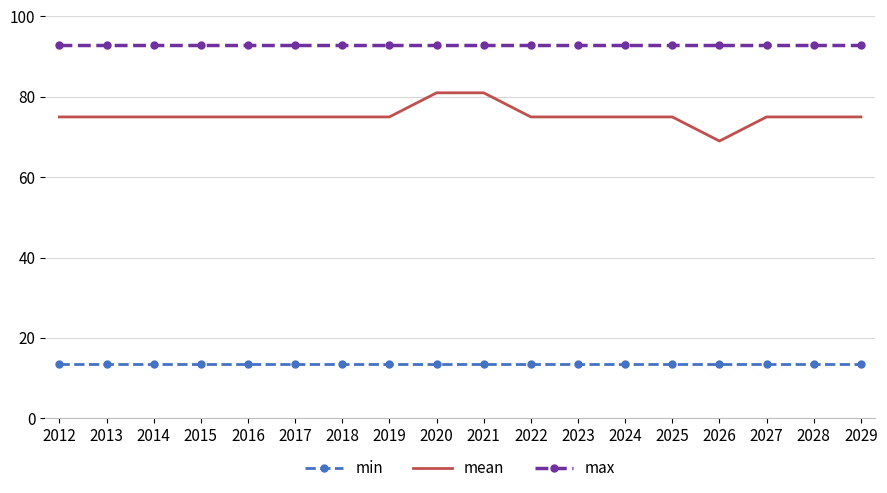

Which series has the largest total across all categories?

max